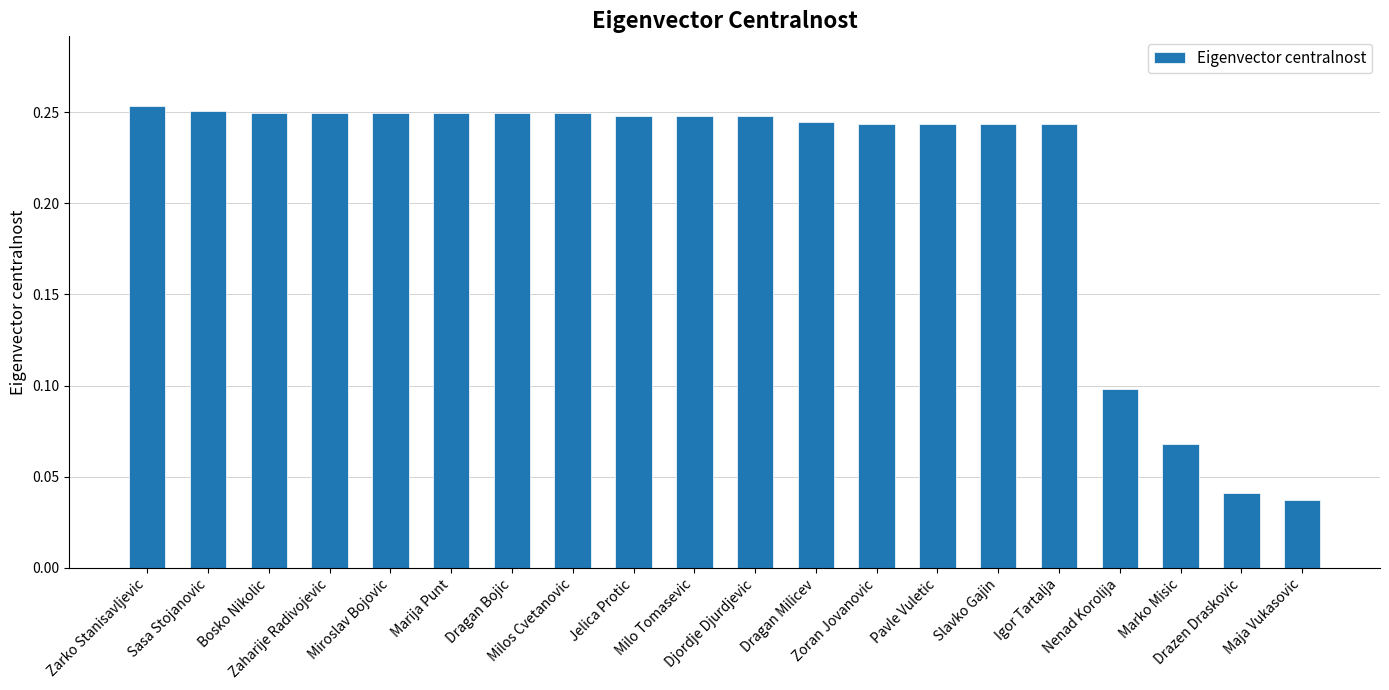

What is the sum of the values at Sasa Stojanovic and Slavko Gajin?

0.5